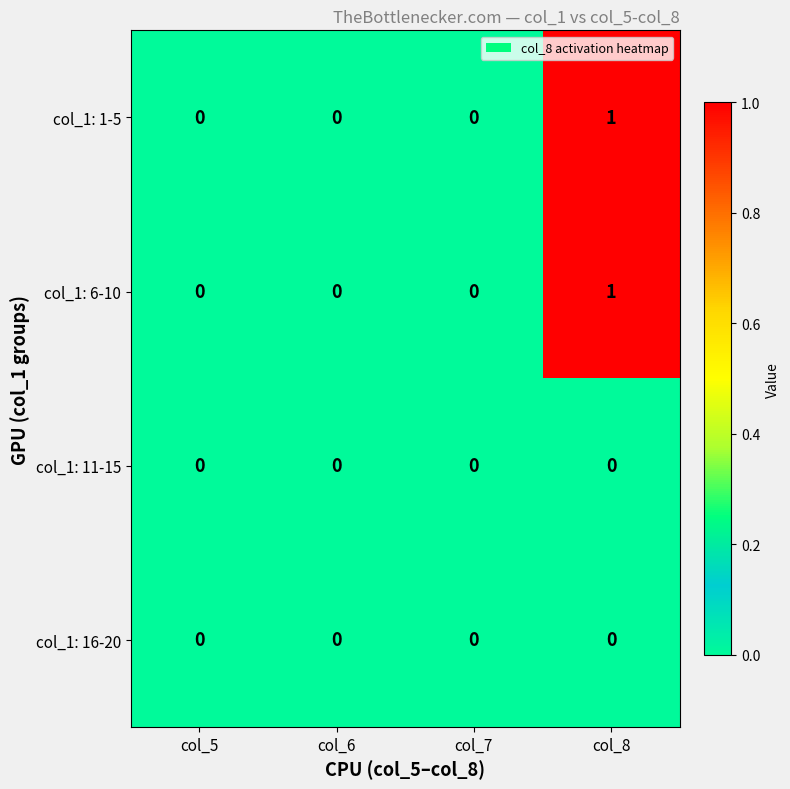

At which category is the sum across all series the highest?

col_8